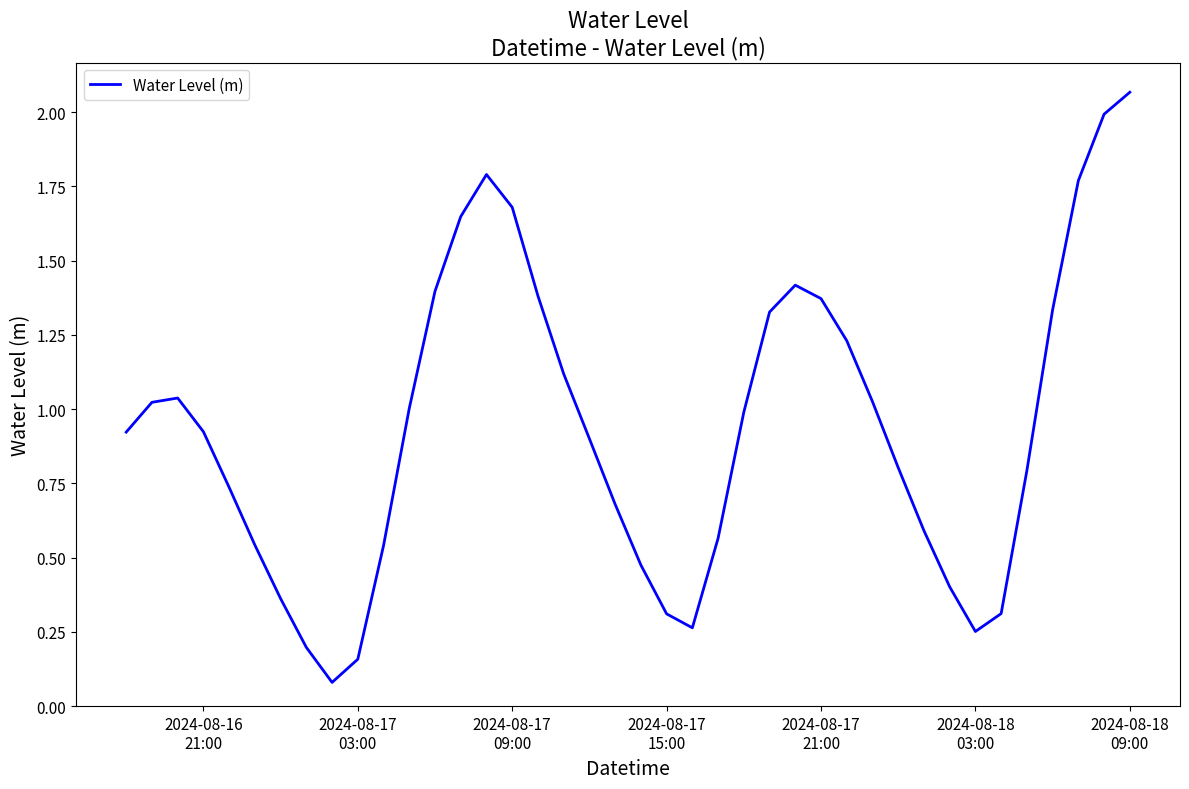

What is the difference between the maximum and minimum values?

2.0